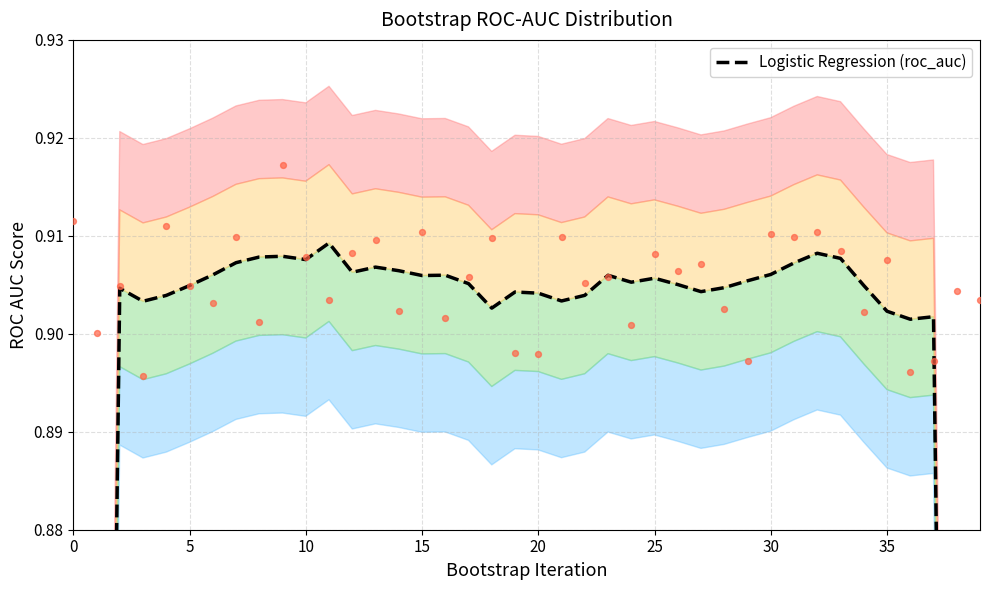

What is the change in value from 0 to 30?

+0.4